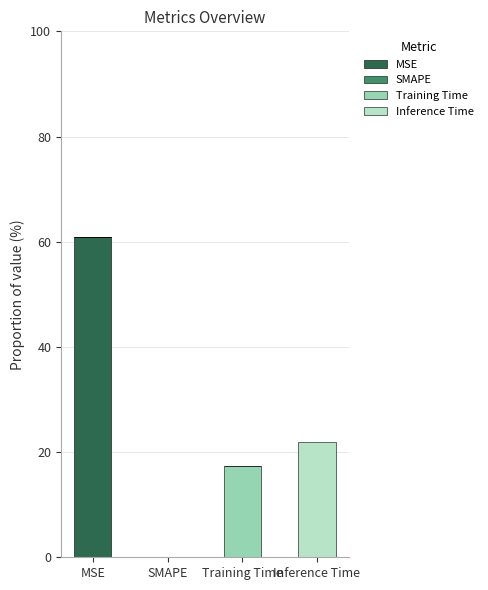

Reading left to right, transcribe the values for MSE.

MSE=60.8	SMAPE=0.0	Training Time=0.0	Inference Time=0.0